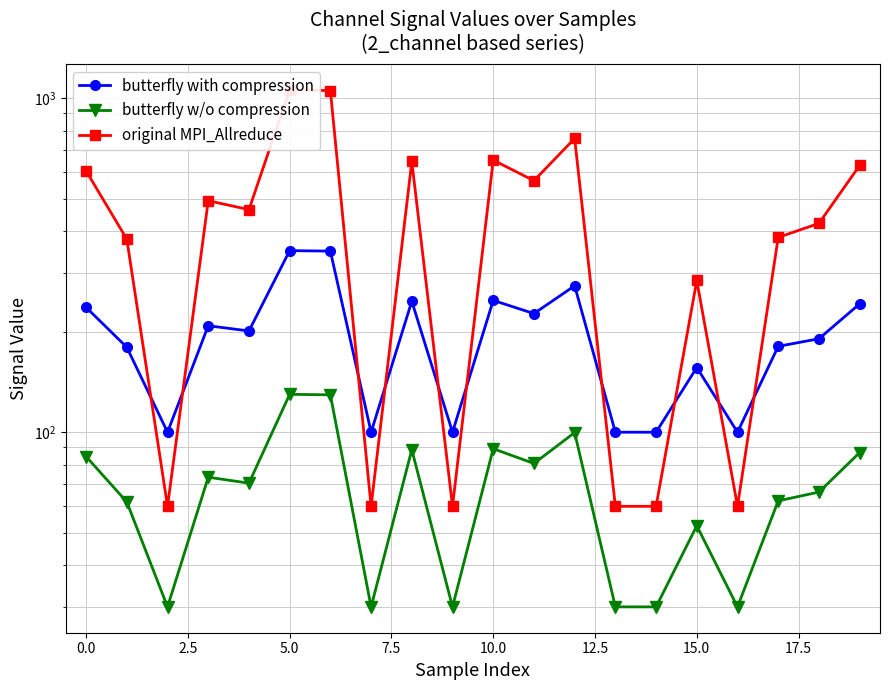

What is the average value of the butterfly w/o compression series?

67.8